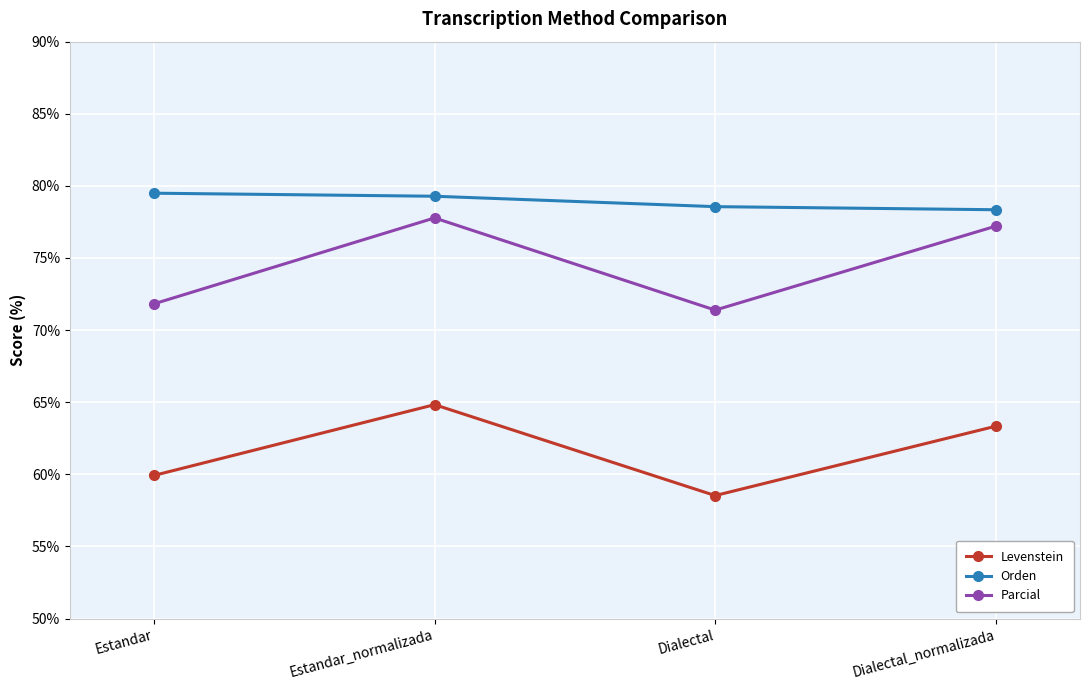

True or false: Levenstein and Parcial intersect in this chart.

False